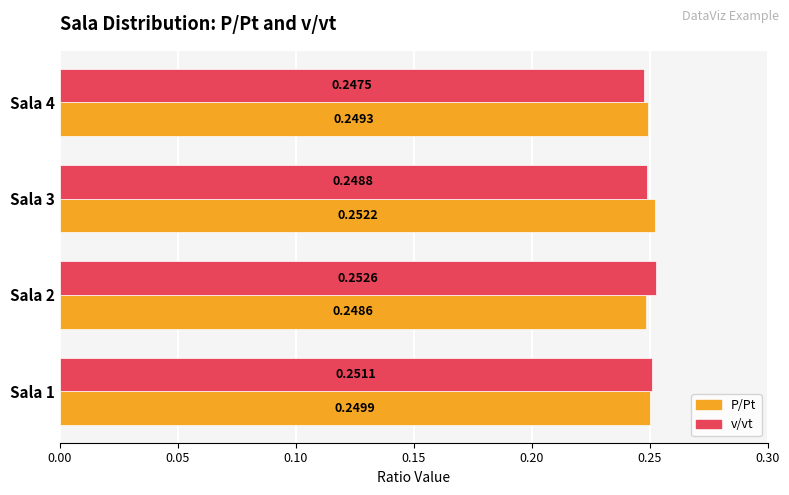

Which series has the largest range (max minus min)?

v/vt